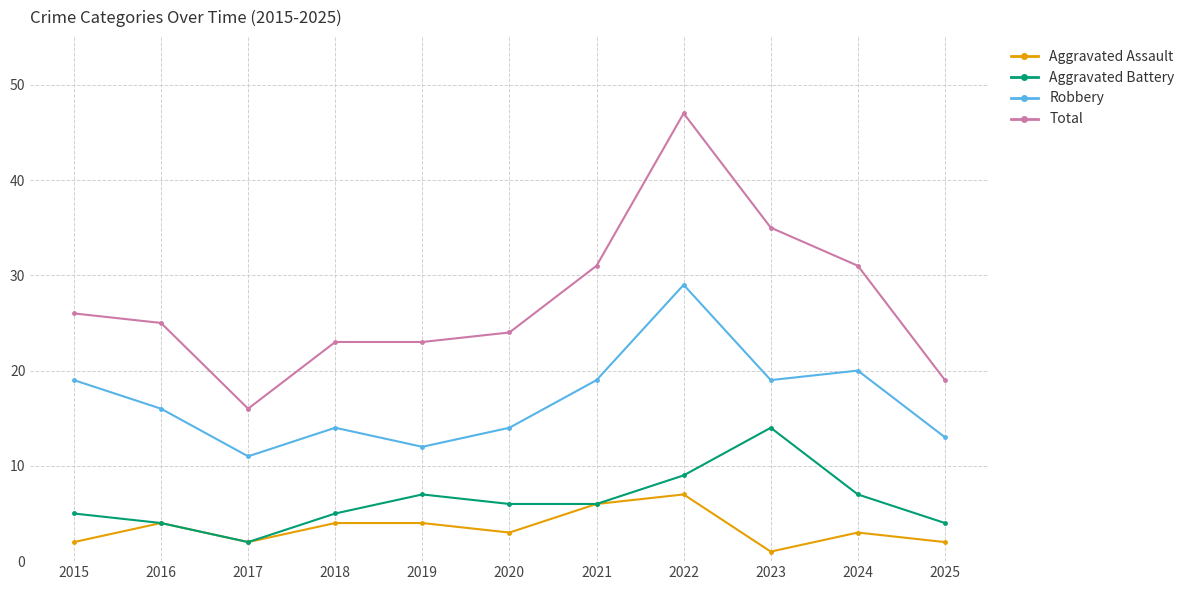

Rank the series by their maximum value, from lowest to highest.

Aggravated Assault, Aggravated Battery, Robbery, Total